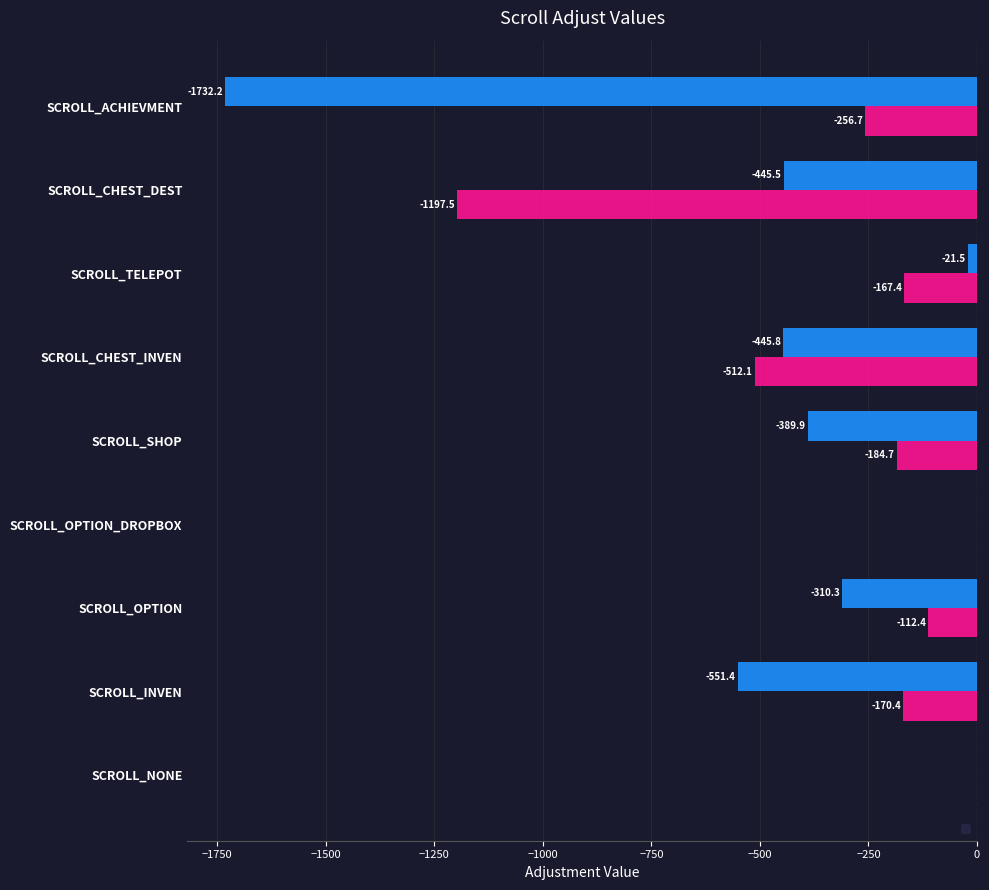

At which label does _AdjustX reach its minimum?

SCROLL_ACHIEVMENT